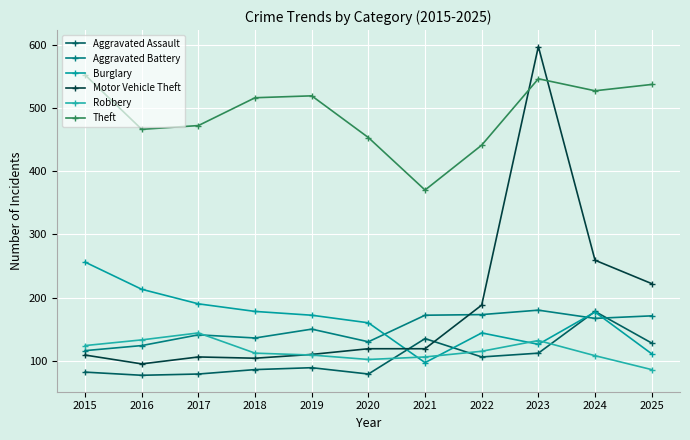

Is this an area chart (filled region under the line)?

No